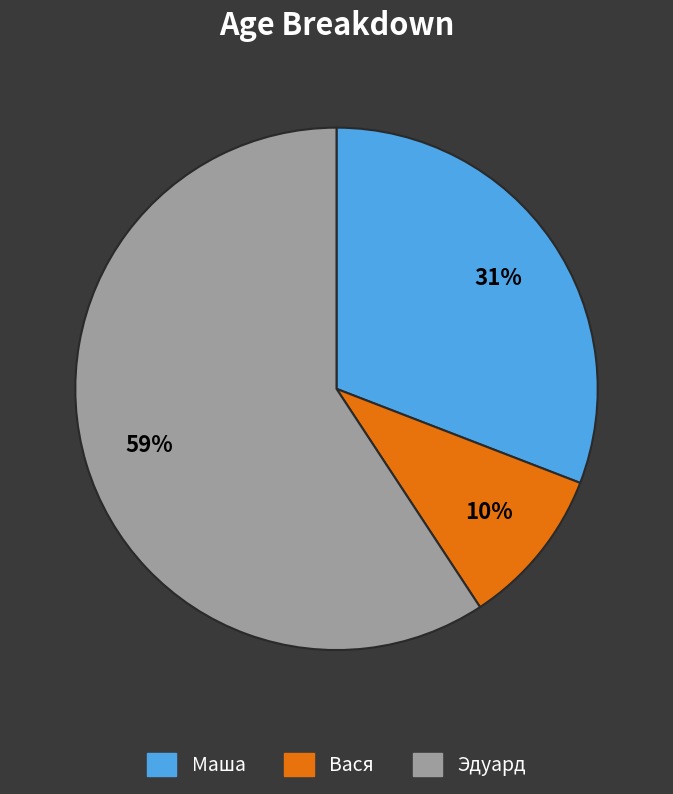

How many slices are in this pie chart?

3